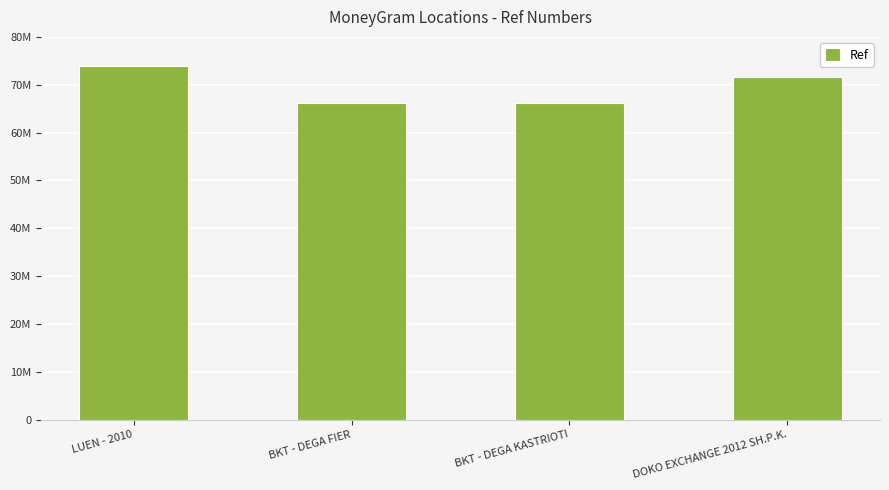

Reading left to right, extract all data points from this chart.

LUEN - 2010=73847494	BKT - DEGA FIER=66126177	BKT - DEGA KASTRIOTI=66128625	DOKO EXCHANGE 2012 SH.P.K.=71693886